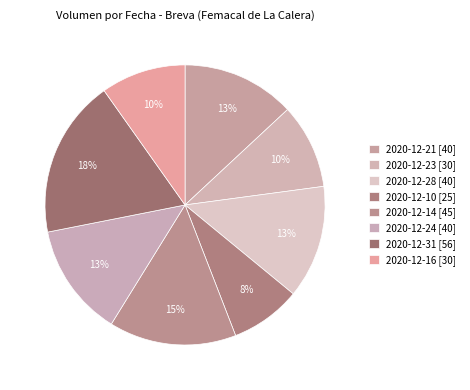

Count the number of slices in the pie.

8